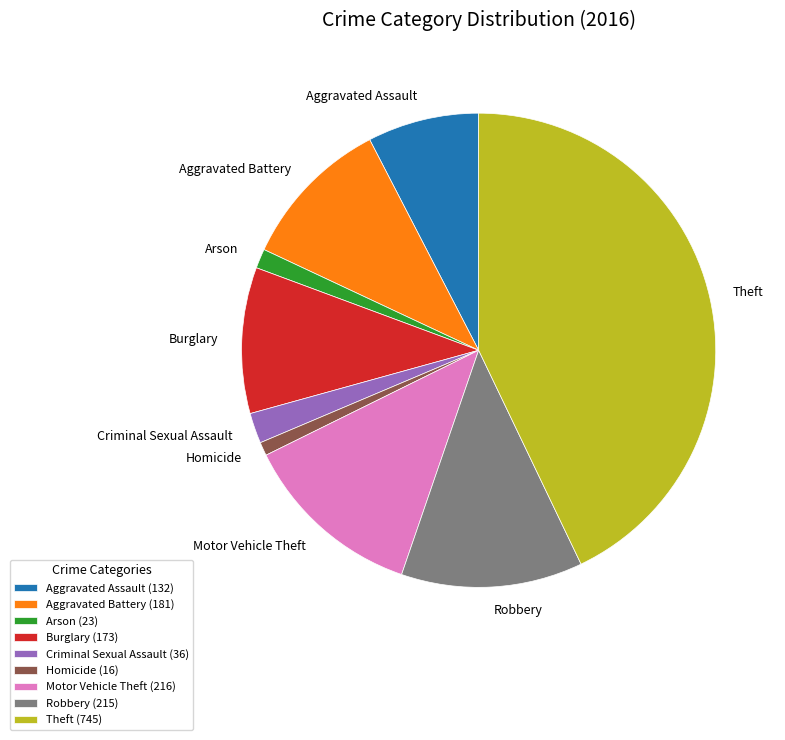

True or false: Criminal Sexual Assault accounts for 2% of the total.

True